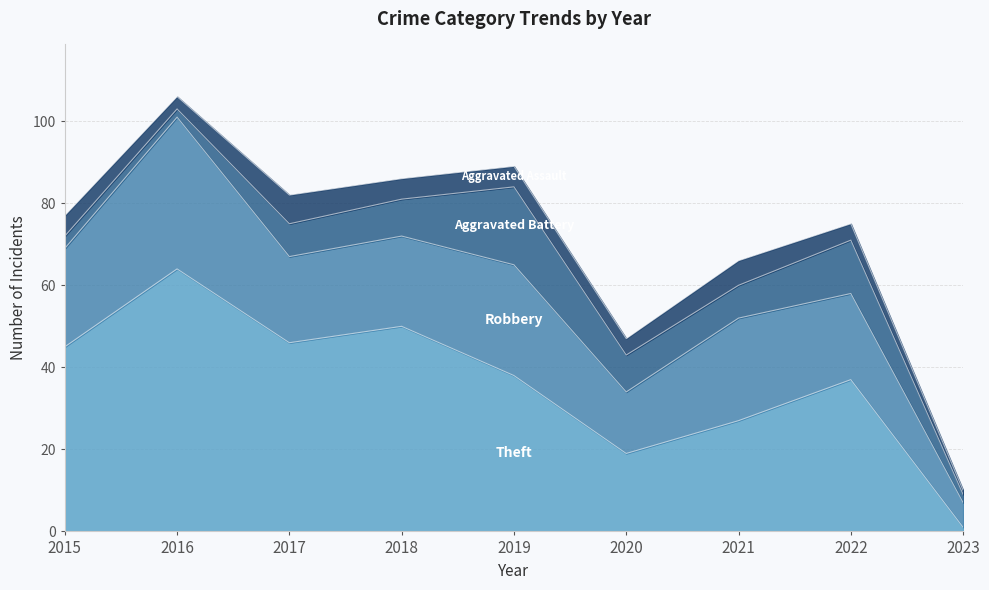

What is the difference between the highest and lowest values at 2021?

21